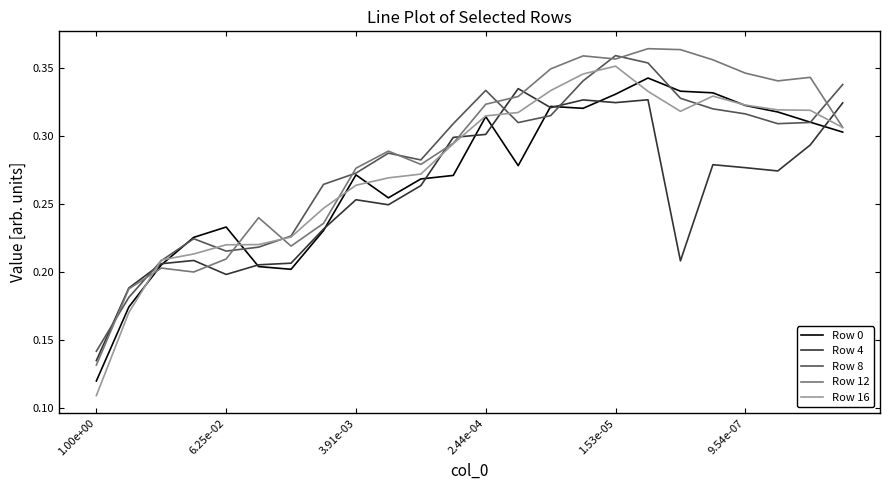

Which series has the largest range (max minus min)?

Row 16